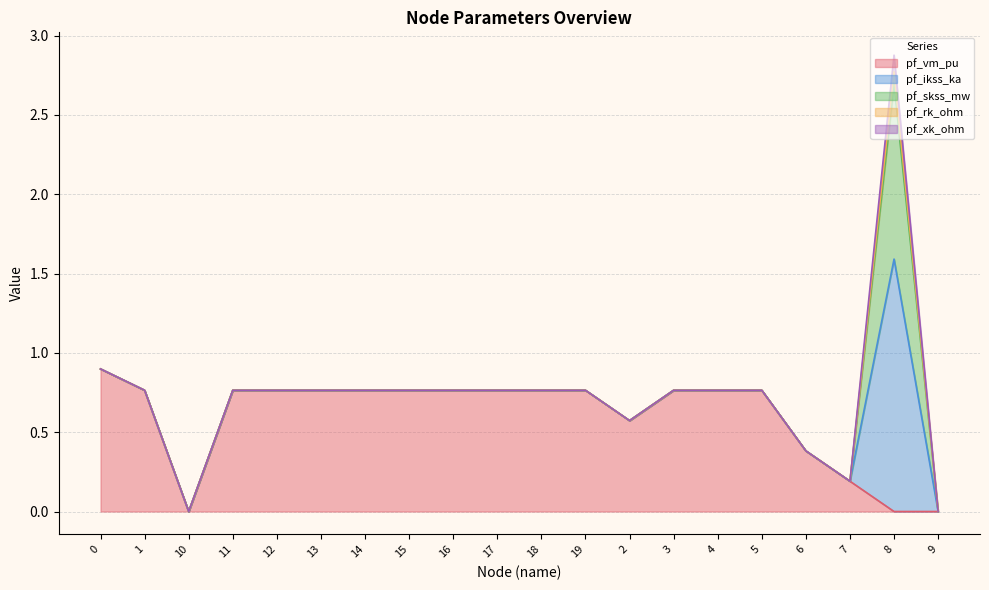

What is the total value across all series at 0?

0.9